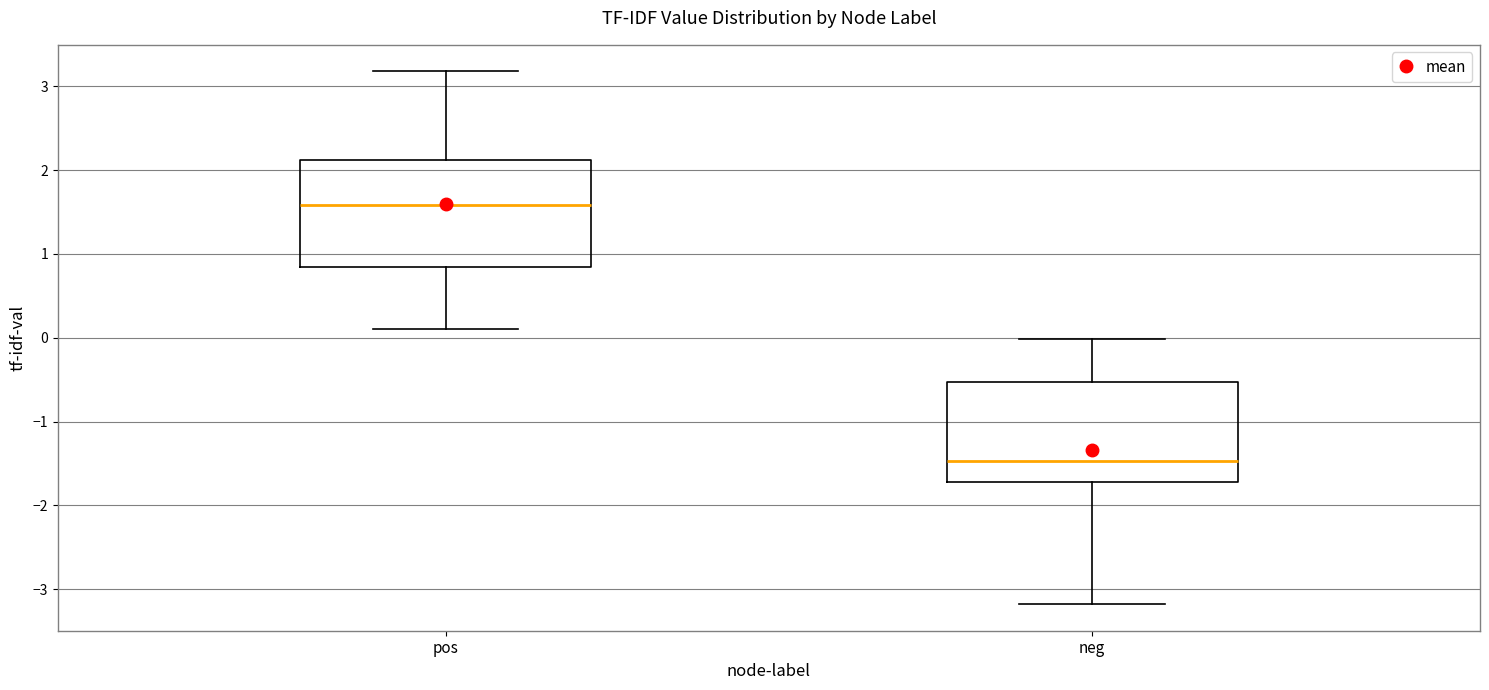

Reading left to right, read every box against the y-axis: the position of its median line, the range the box covers, and the ends of its whiskers. The values are not printed on the chart, so give them approximately, as read against the axis.

pos: median 1.6, box 0.9 to 2.1, whiskers 0.1 to 3.2
neg: median -1.5, box -1.7 to -0.5, whiskers -3.2 to 0.0